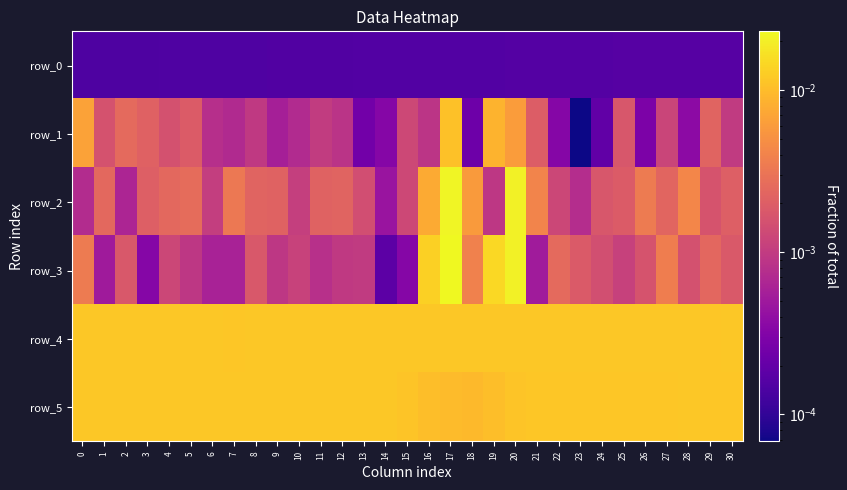

Which has a higher value, 10 or 28?

28